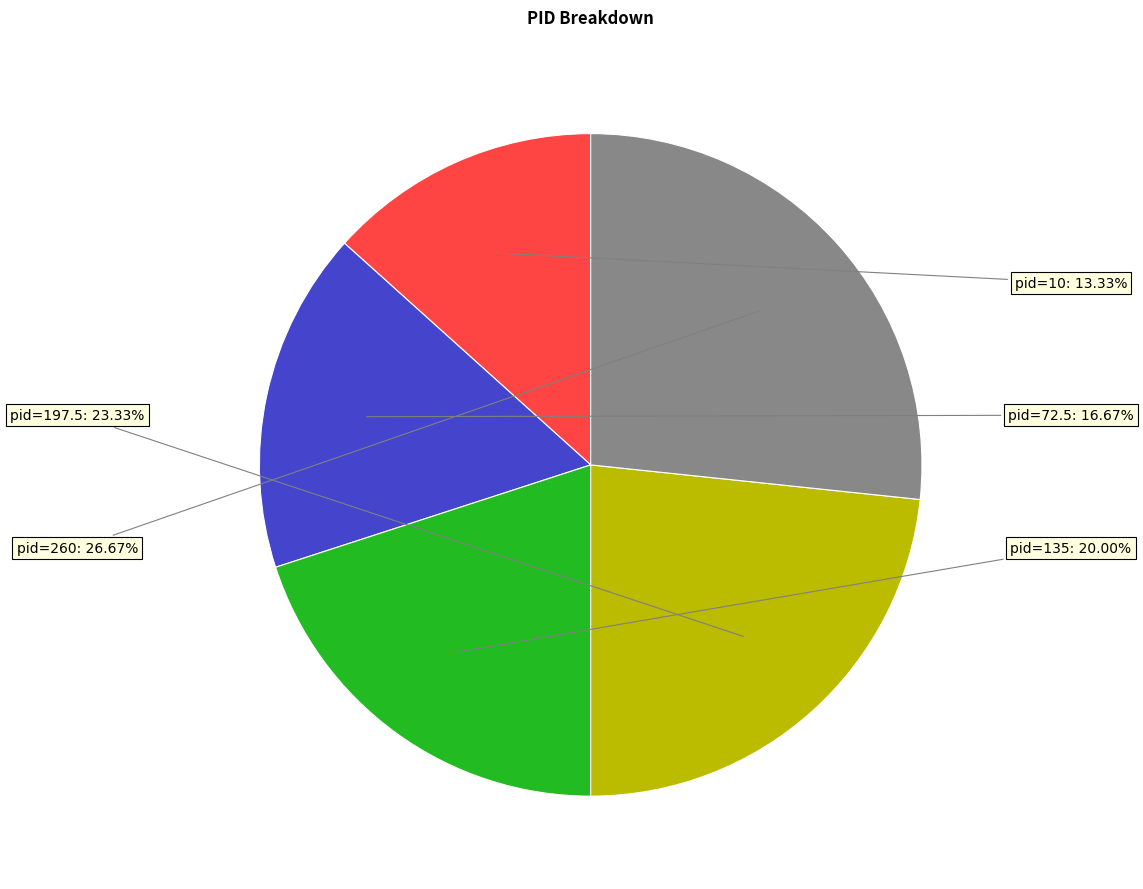

Count the number of slices in the pie.

5